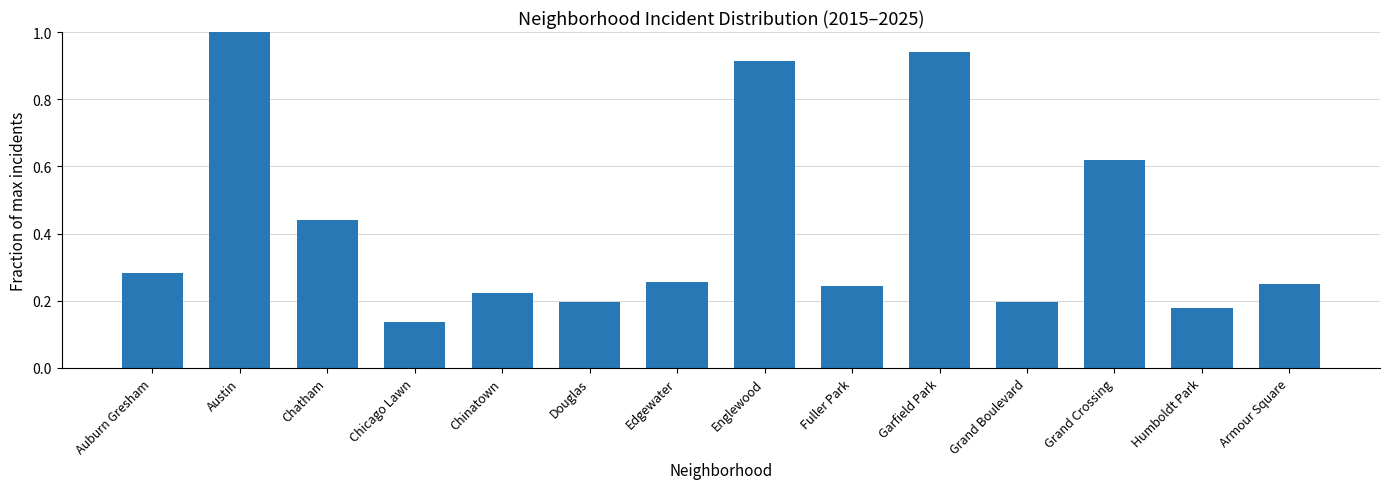

The chart shows a value of 0.1 at Douglas. True or false?

False